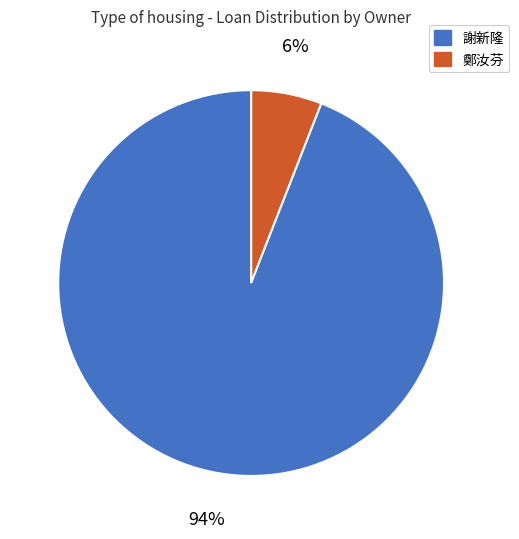

Is there a majority slice in this chart?

Yes